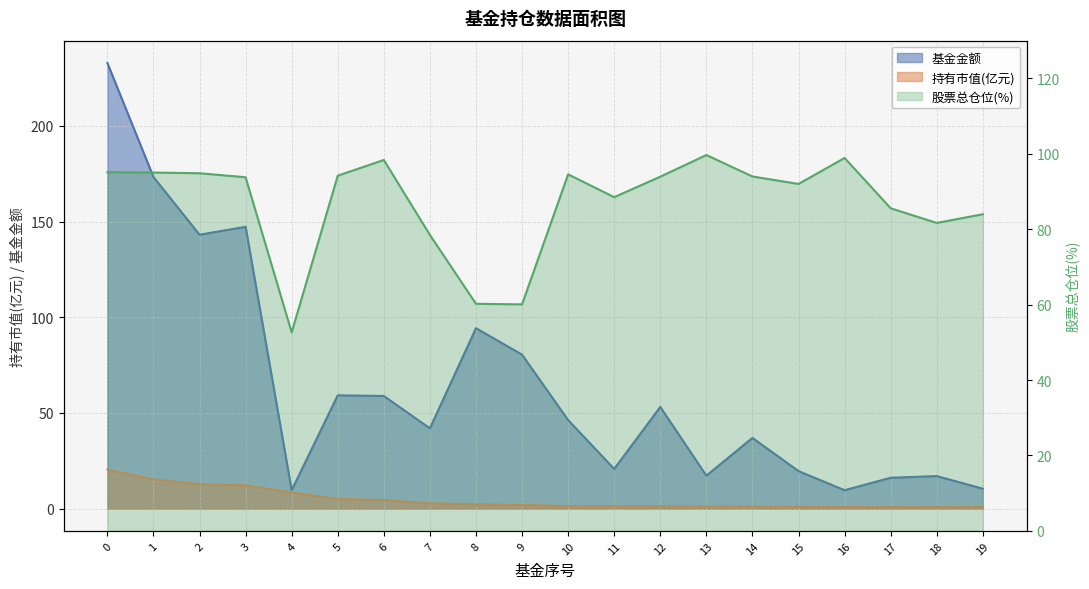

Between 11 and 19, which series saw the biggest shift?

基金金额